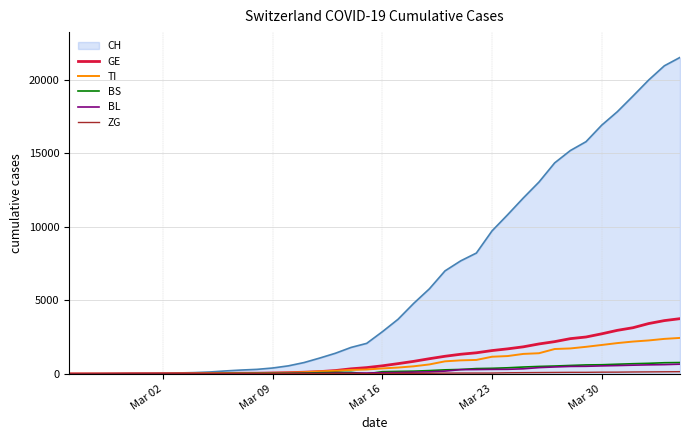

What is the greatest value displayed?

21530